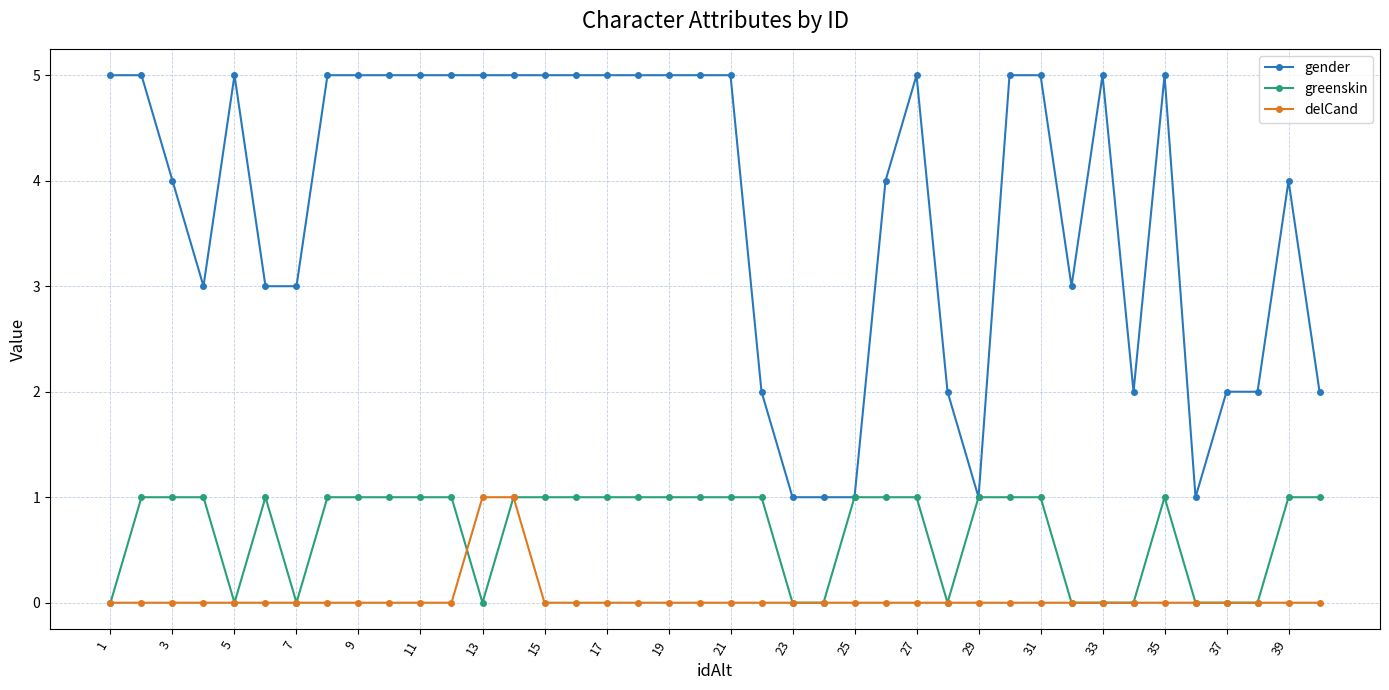

What is the sum of all gender values?

151